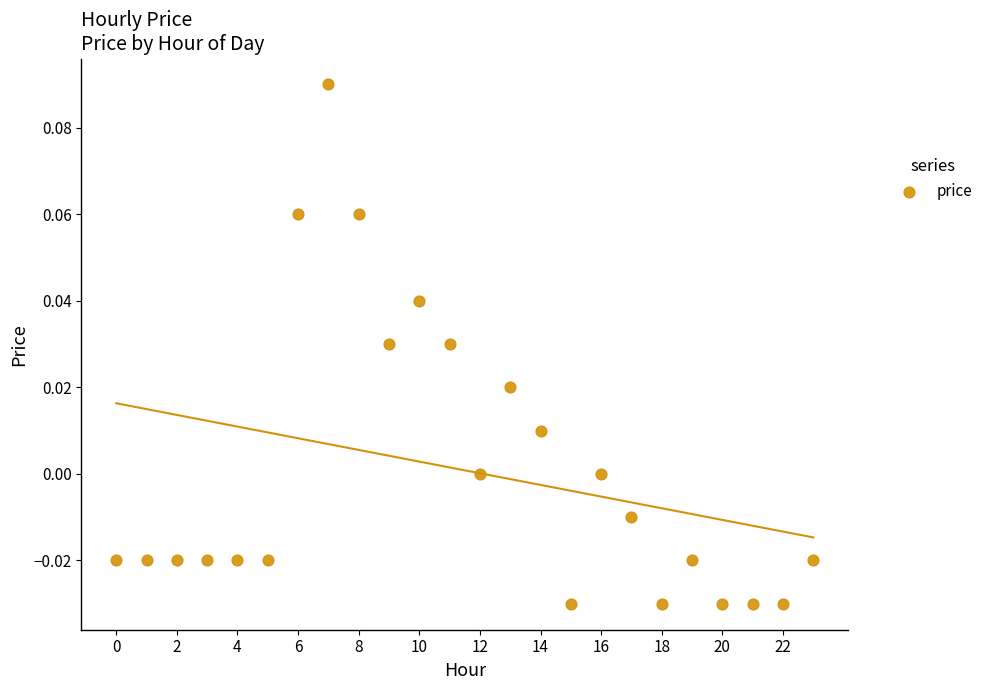

Count the number of points in this scatter plot.

24